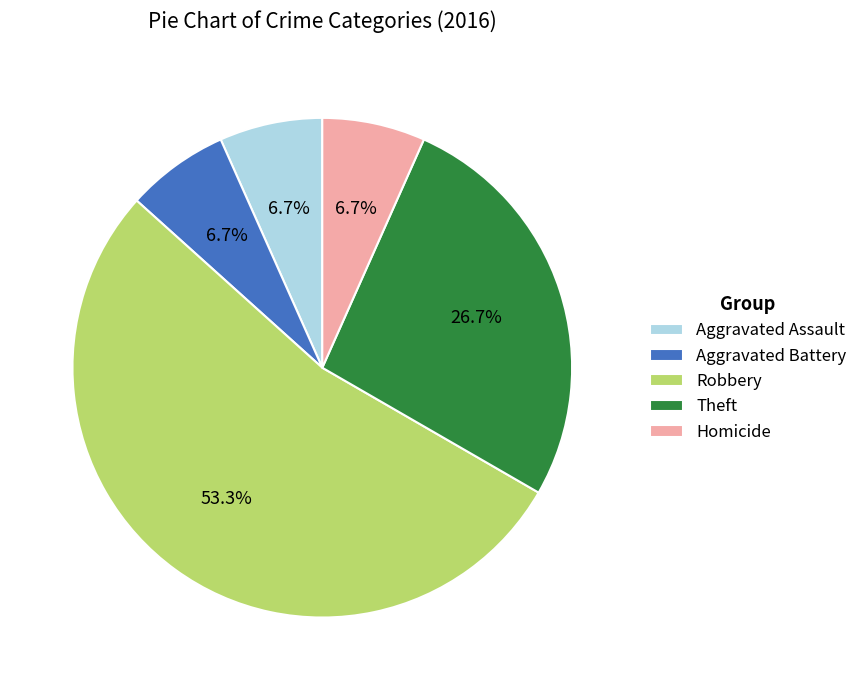

Is the sum of Homicide and Aggravated Assault greater than half?

No